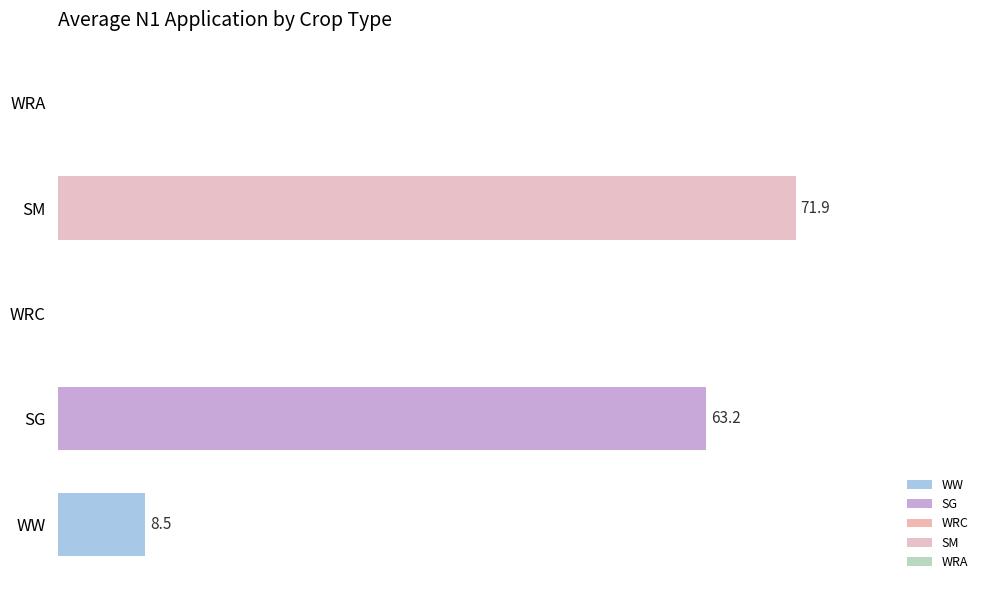

At which category does the chart reach its peak across all series?

SM